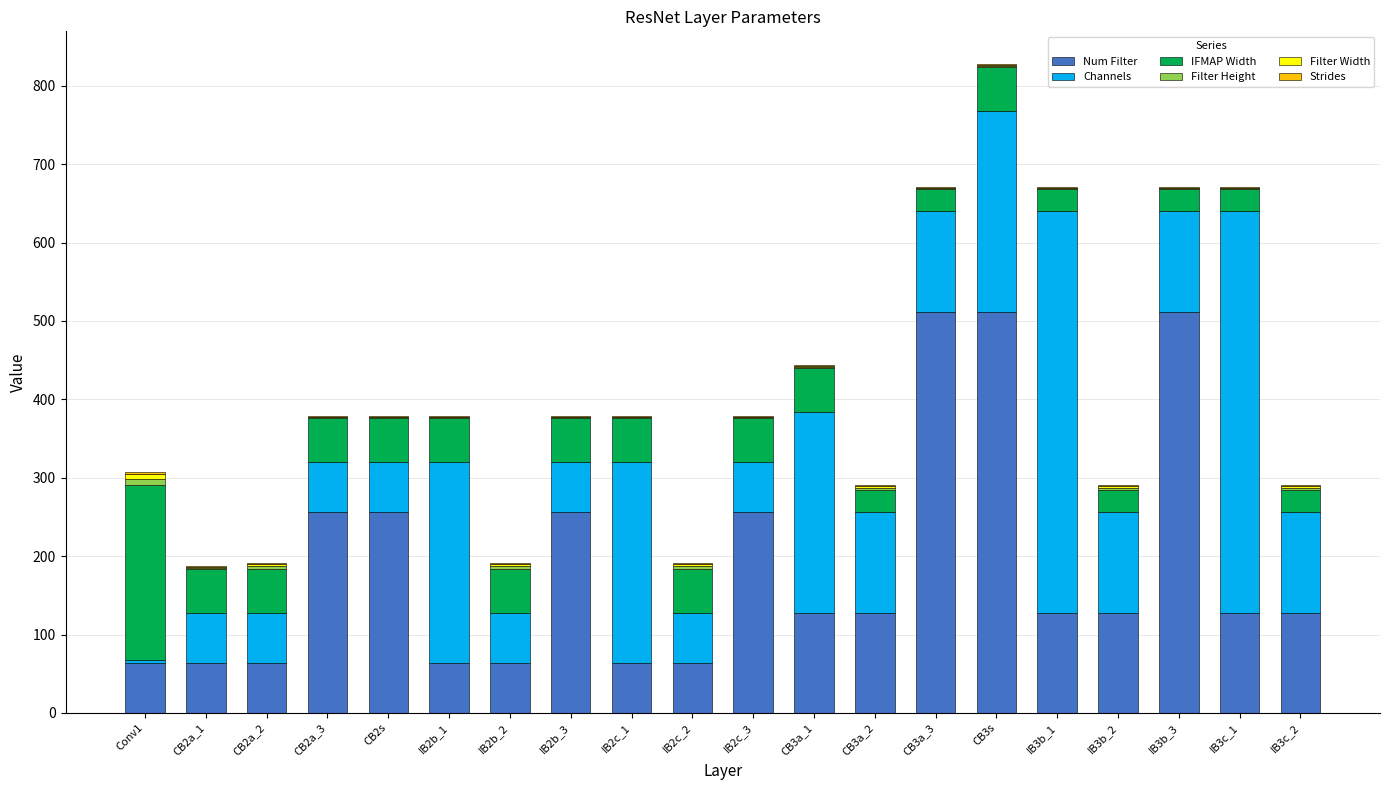

What is the highest value of the Num Filter series?

512